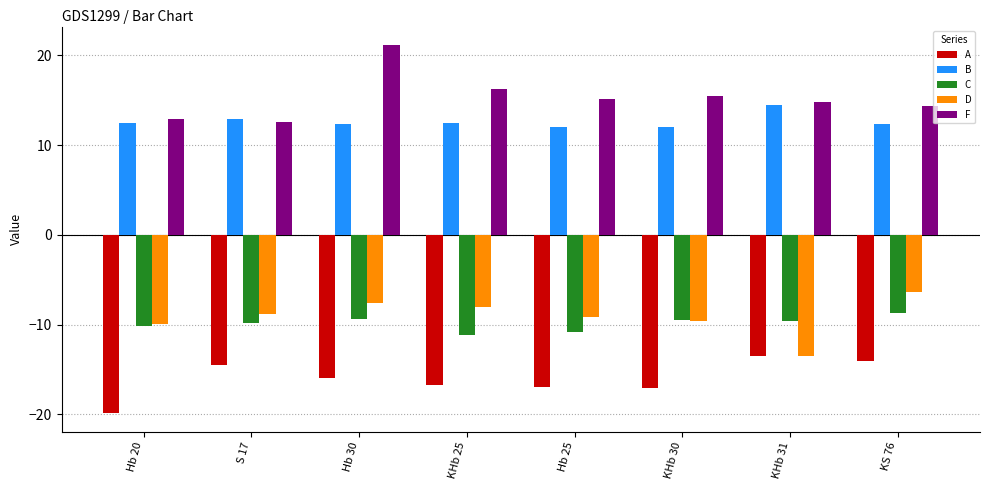

At S 17, list the series in order from smallest to largest.

A, C, D, F, B